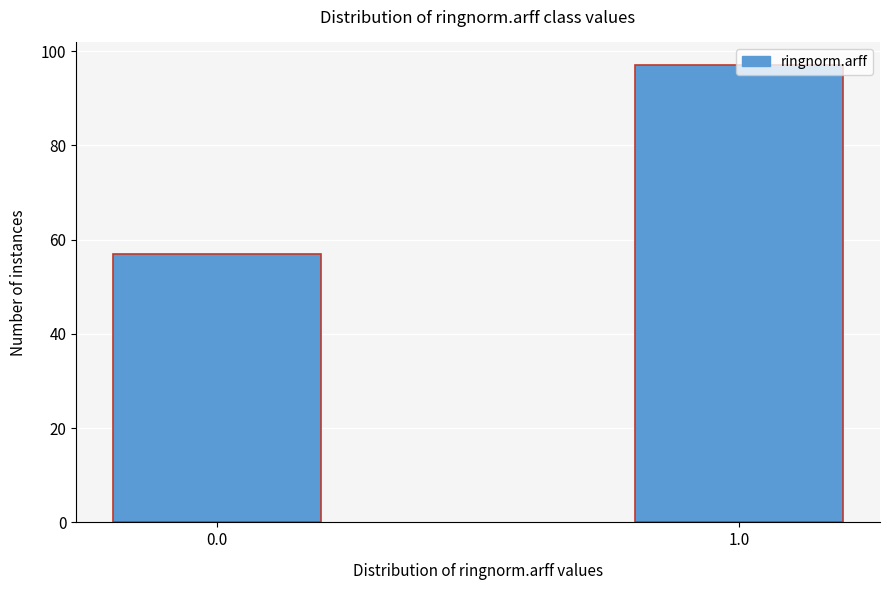

What is the difference between the maximum and minimum values?

40